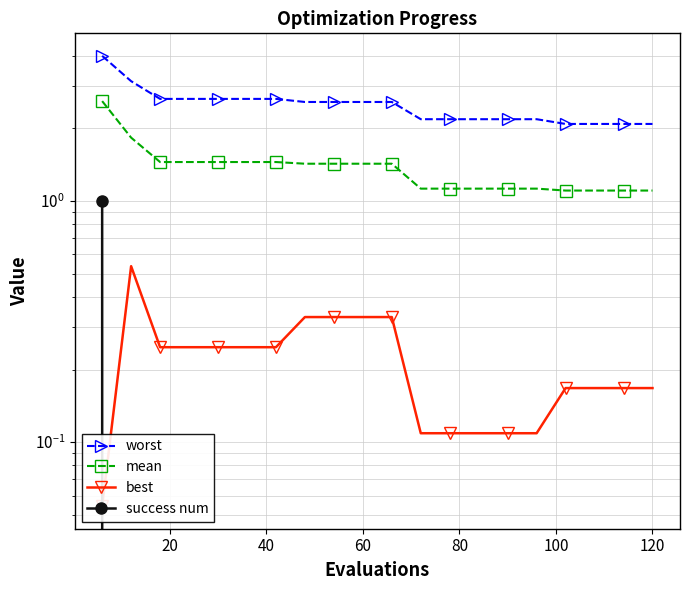

Is the value of success num at 18 greater than the value of best at 13?

No